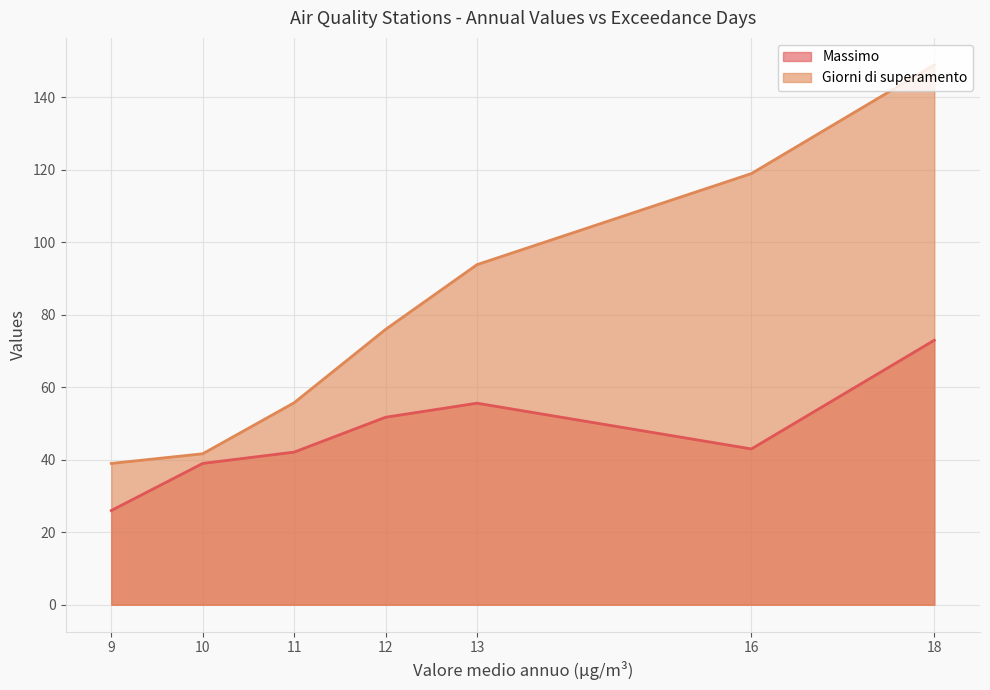

How many series are shown in this chart?

2